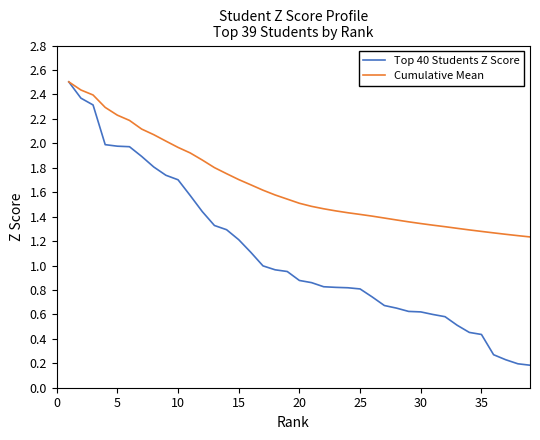

What is the highest value of the Cumulative Mean series?

2.5